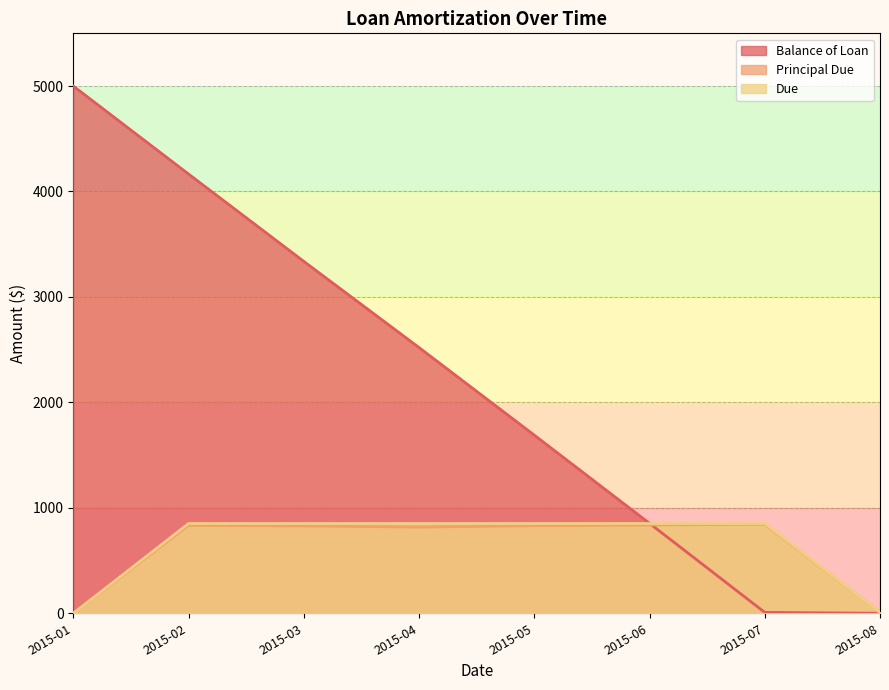

Is the value of Due at 2015-08 greater than the value of Principal Due at 2015-04?

No